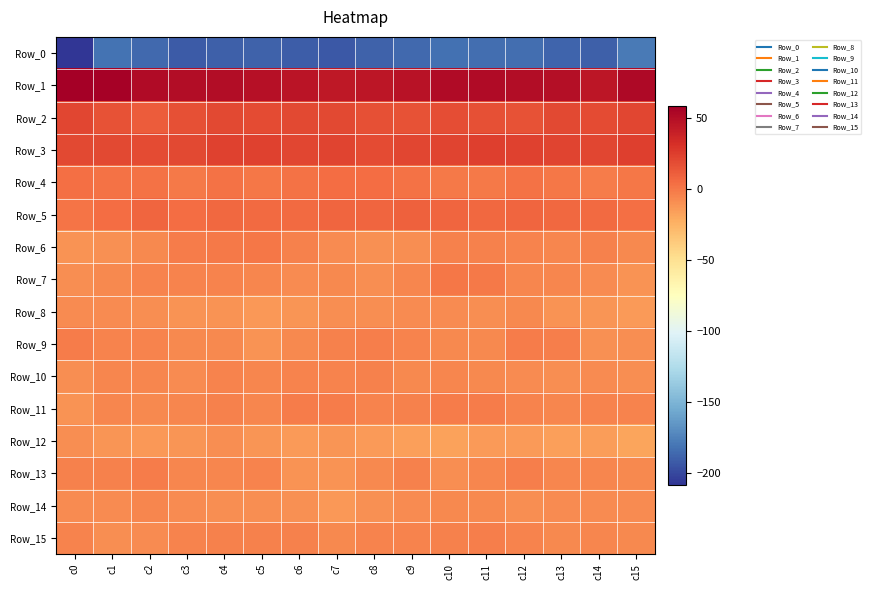

Which series changed the most between c7 and c15?

Row_0